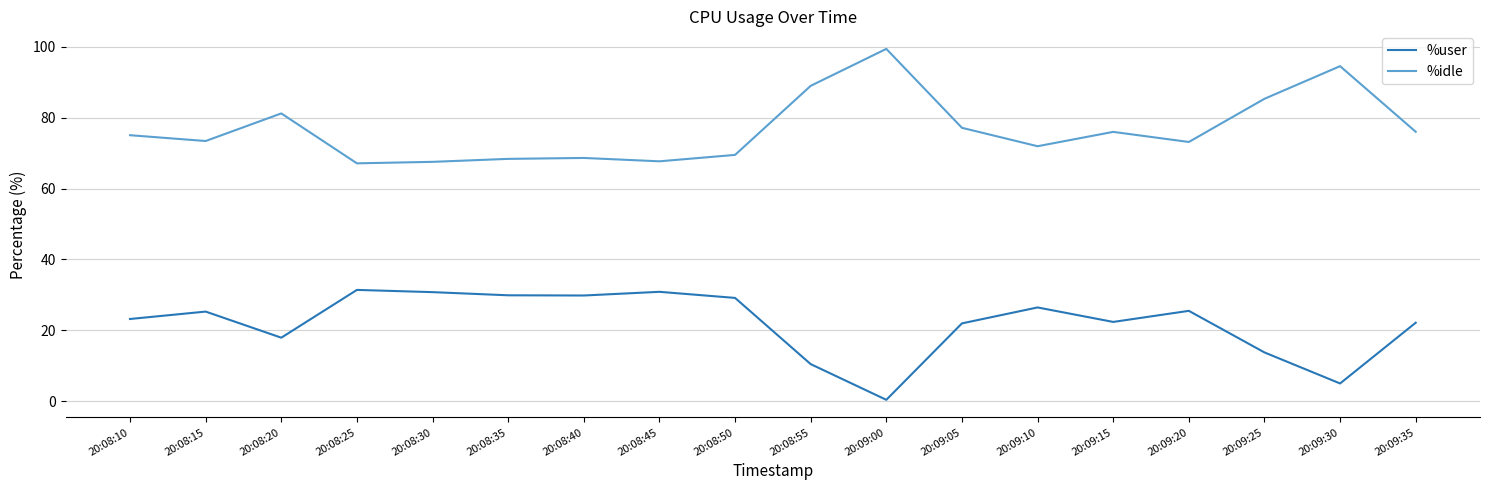

Rank the series by their average value, from highest to lowest.

%idle, %user